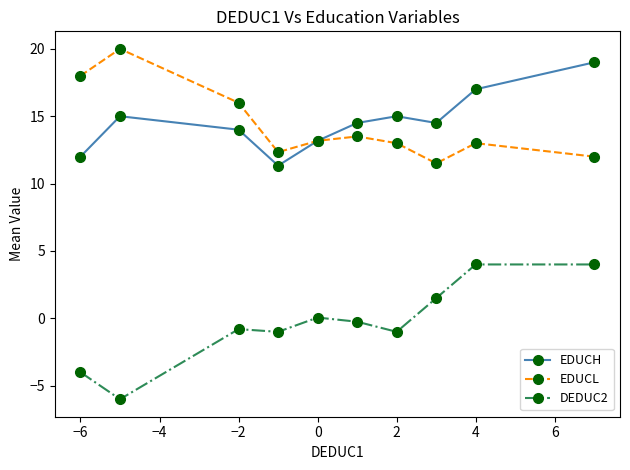

What is the lowest value of the EDUCH series?

11.3